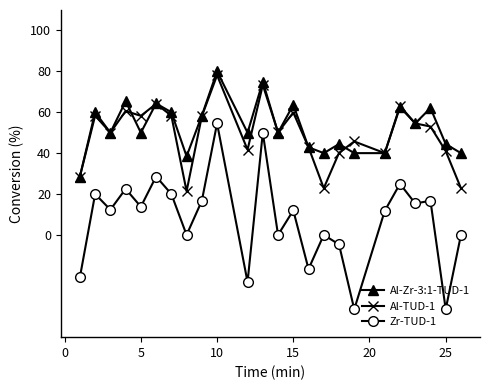

How many interior local valleys does the Zr-TUD-1 series have?

9